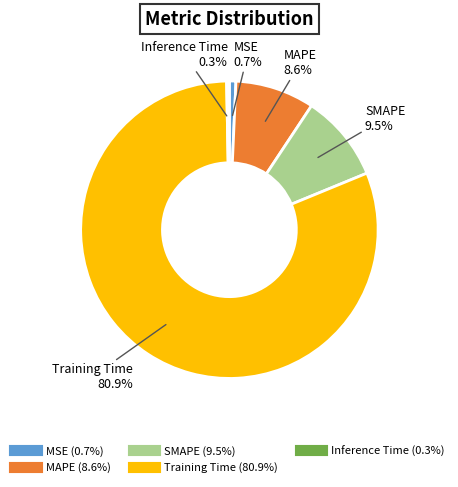

What is the majority slice?

Training Time